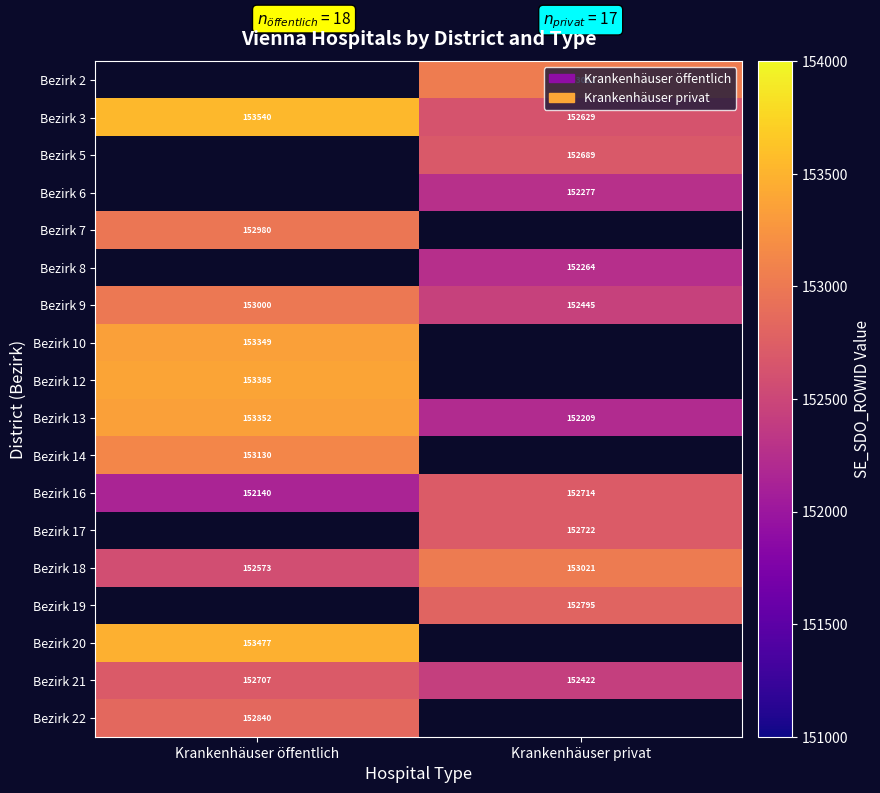

Count the number of categories in the chart.

2